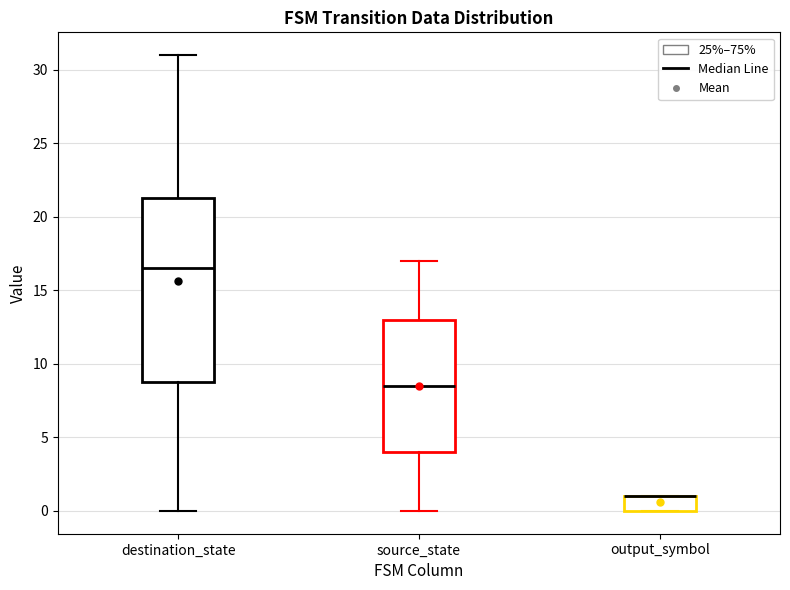

Where is the lower edge of the box for destination_state on the y-axis? The values are not printed on the chart, so give them approximately, as read against the axis.

9.0